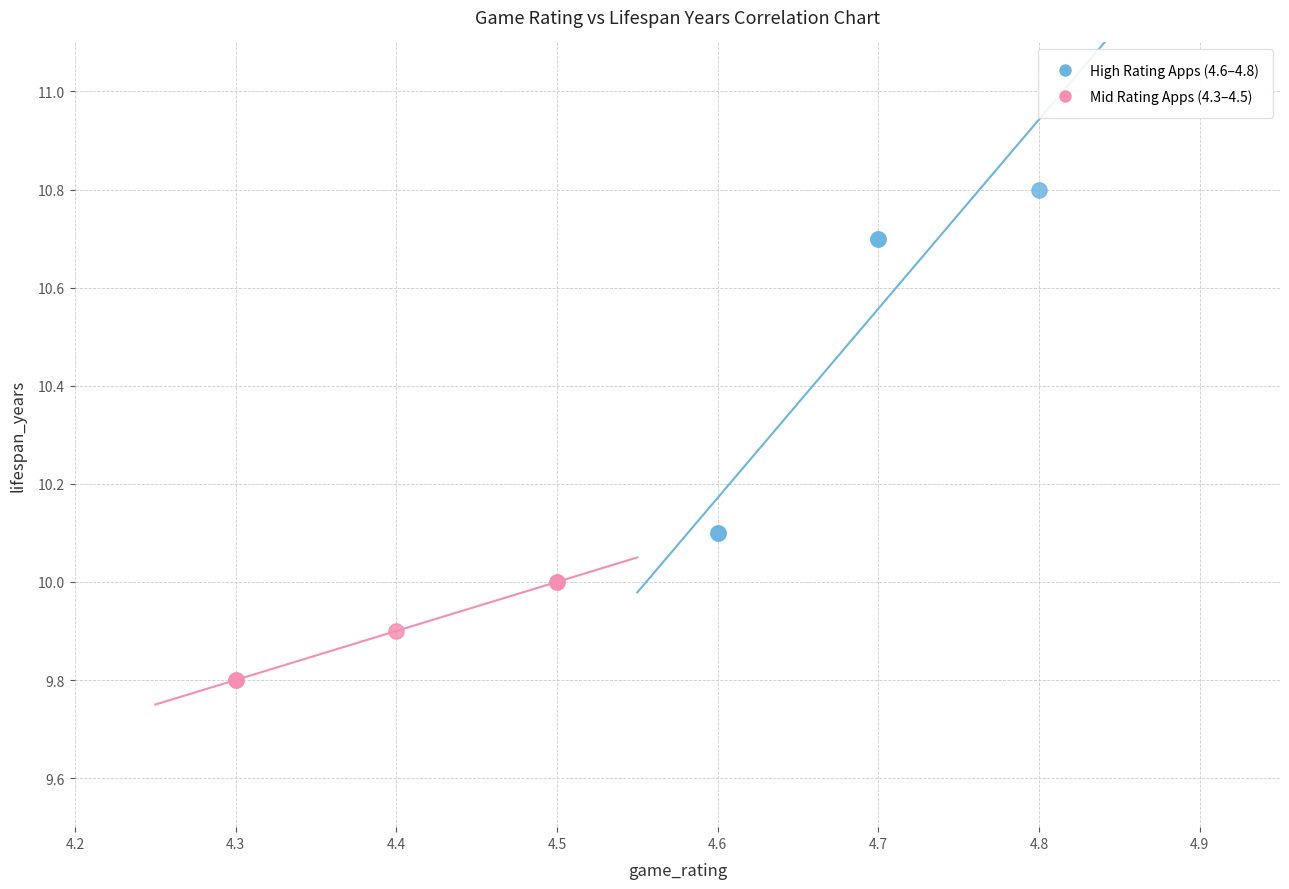

Which series reaches the minimum Y coordinate?

Mid Rating Apps (4.3–4.5)